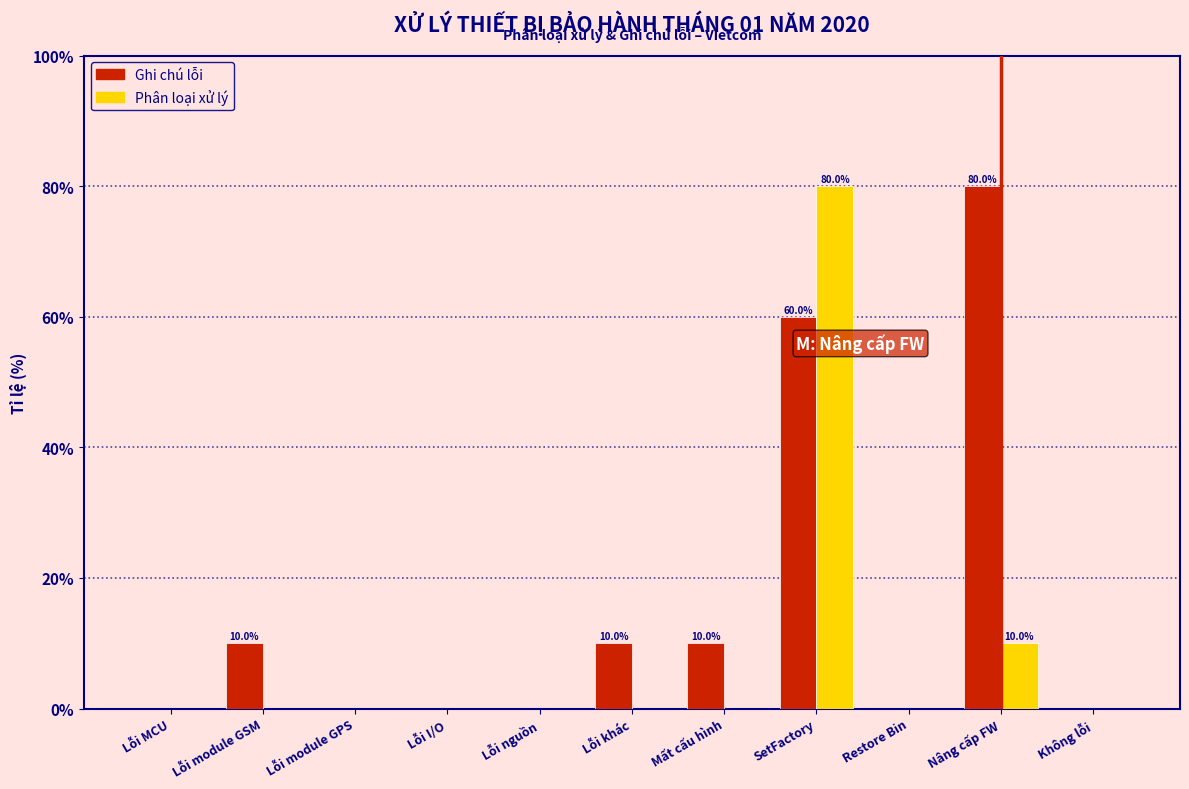

Reading left to right, extract all data points from this chart.

Ghi chú lỗi: Lỗi MCU=0	Lỗi module GSM=10	Lỗi module GPS=0	Lỗi I/O=0	Lỗi nguồn=0	Lỗi khác=10	Mất cấu hình=10	SetFactory=60	Restore Bin=0	Nâng cấp FW=80	Không lỗi=0
Phân loại xử lý: Lỗi MCU=0	Lỗi module GSM=0	Lỗi module GPS=0	Lỗi I/O=0	Lỗi nguồn=0	Lỗi khác=0	Mất cấu hình=0	SetFactory=80	Restore Bin=0	Nâng cấp FW=10	Không lỗi=0